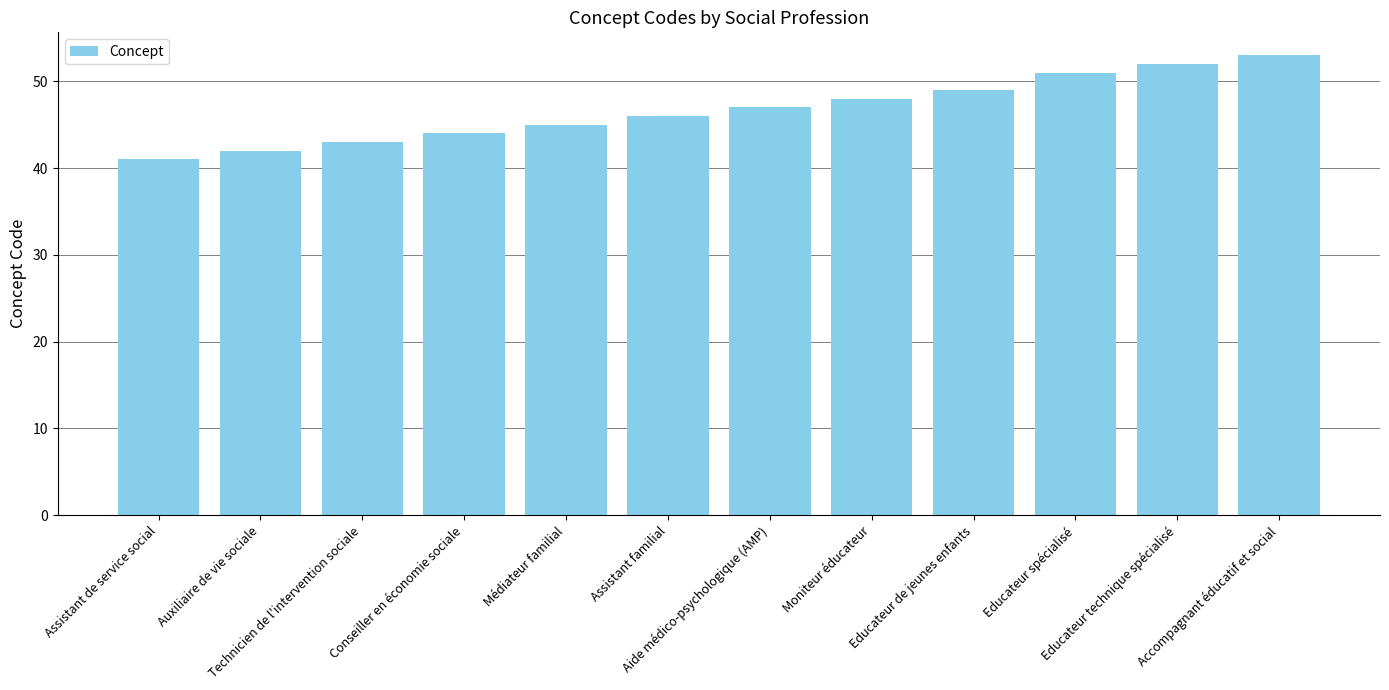

What is the label of the 3rd bar from the left?

Technicien de l'intervention sociale